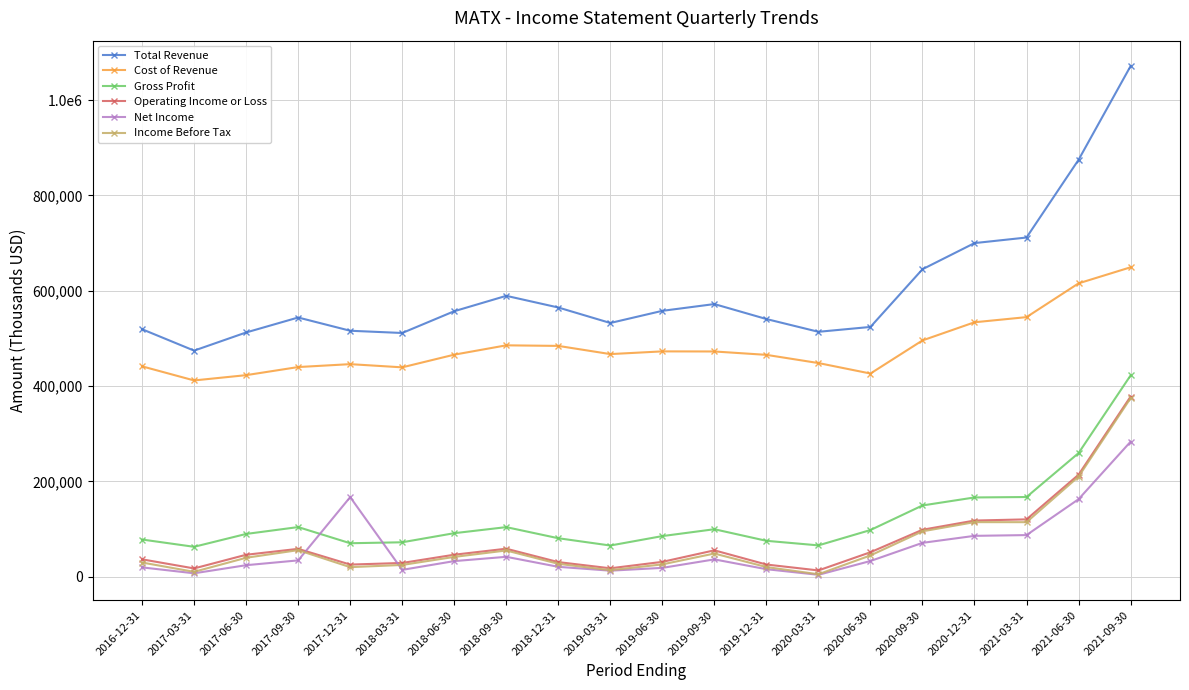

What is the label of the 9th point from the left?

2018-12-31